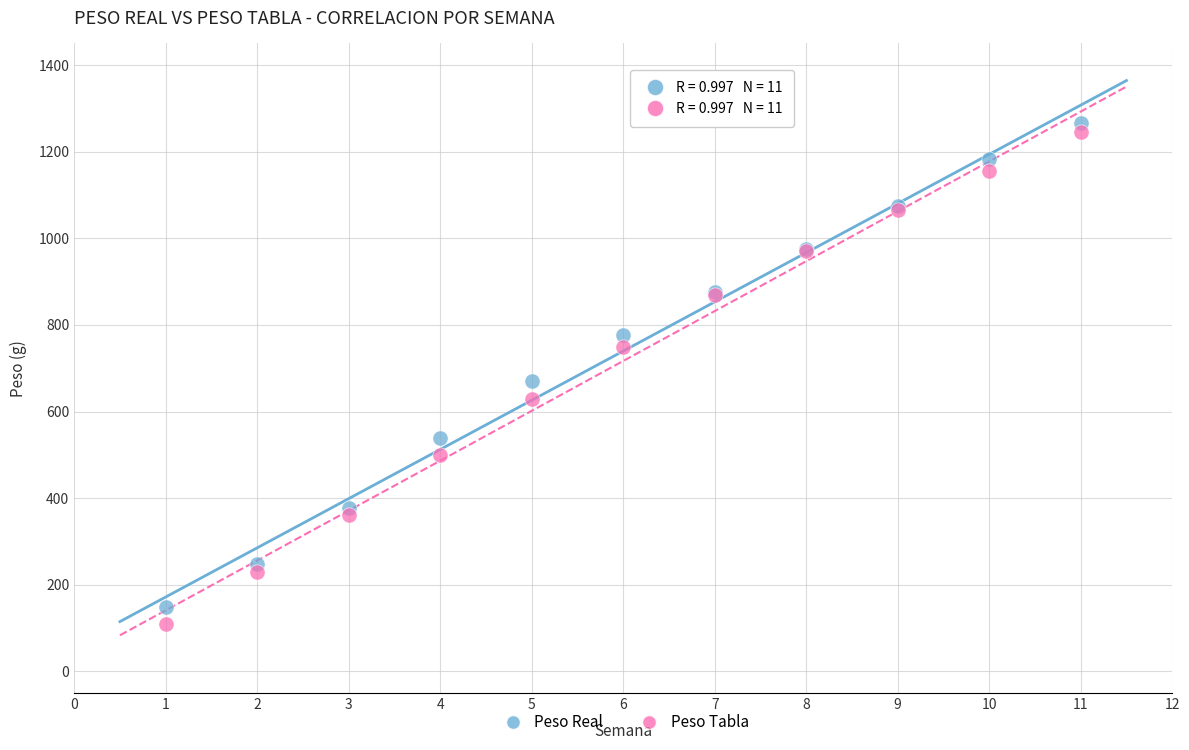

Which series has the largest Y range (max minus min)?

Peso Tabla